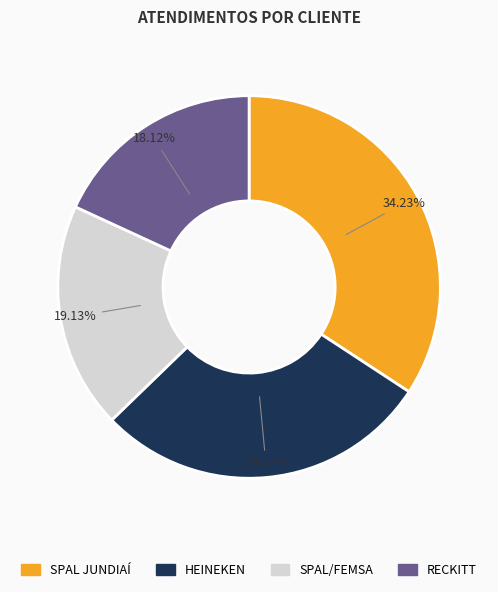

Does HEINEKEN represent more than half of the total?

No